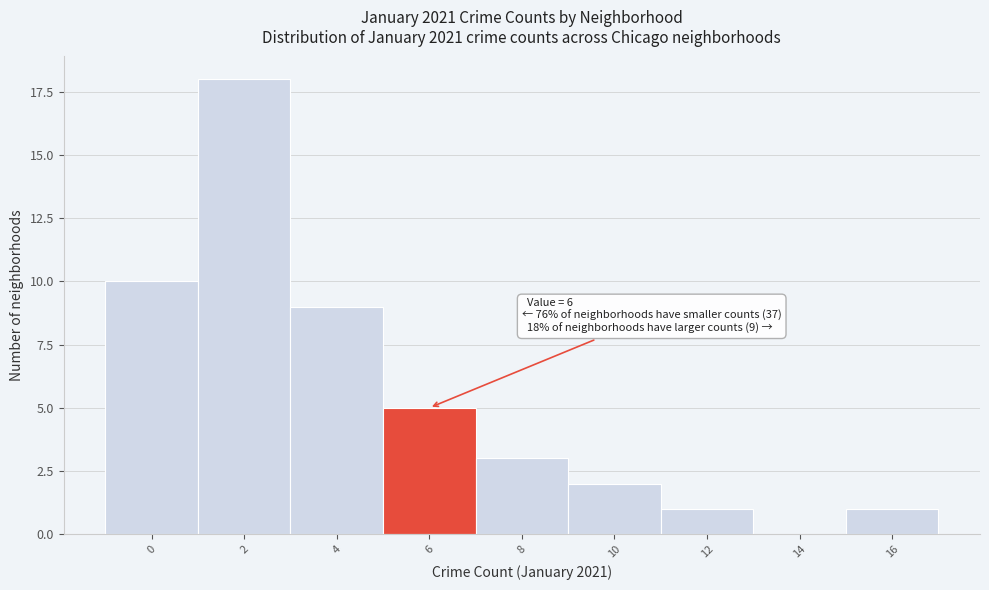

Reading left to right, transcribe all the data shown in this chart.

0=10	2=18	4=9	6=5	8=3	10=2	12=1	14=0	16=1